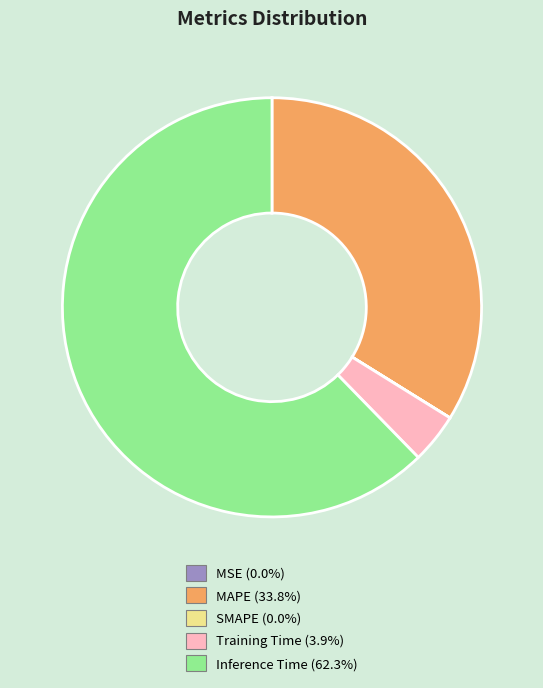

Approximately how many times larger is the value at MAPE compared to Inference Time?

0.5